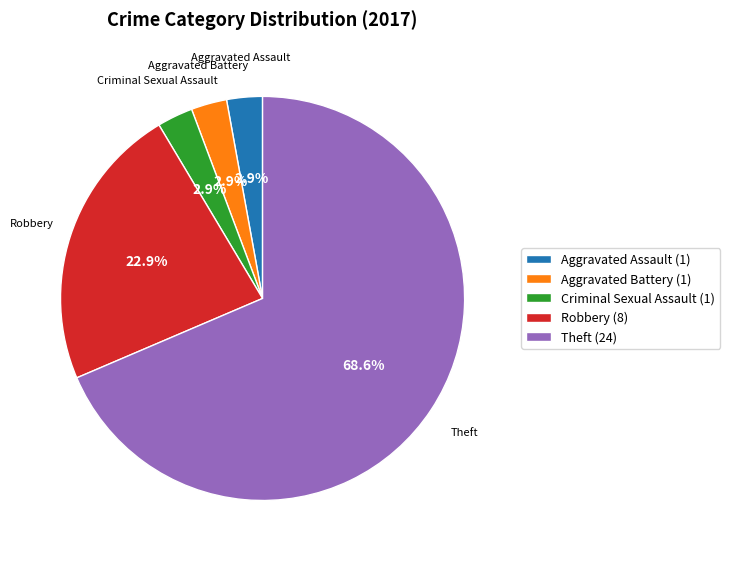

What is the largest slice in the pie chart?

Theft (24)